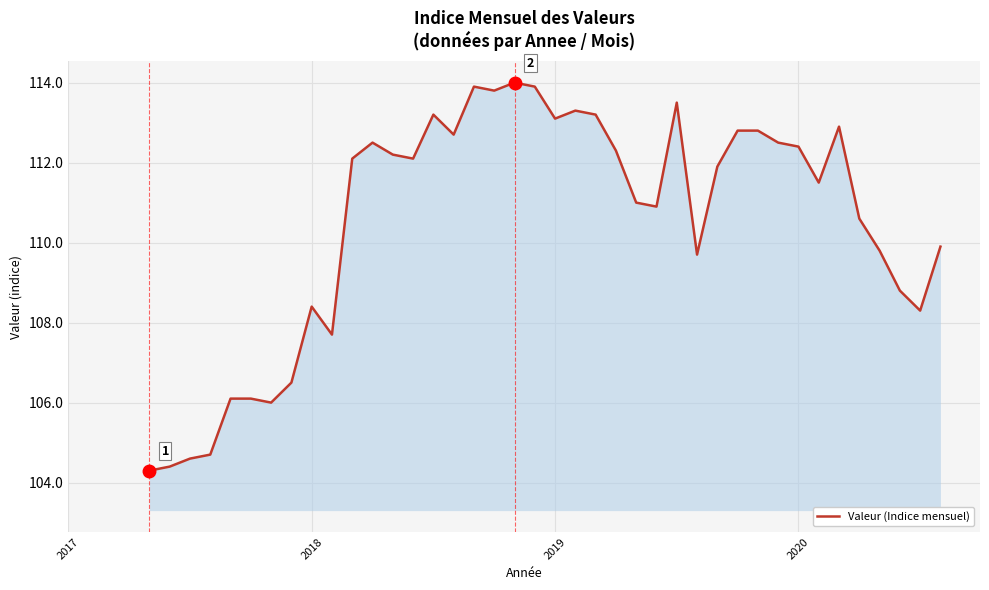

What is the minimum value shown in the chart?

104.3